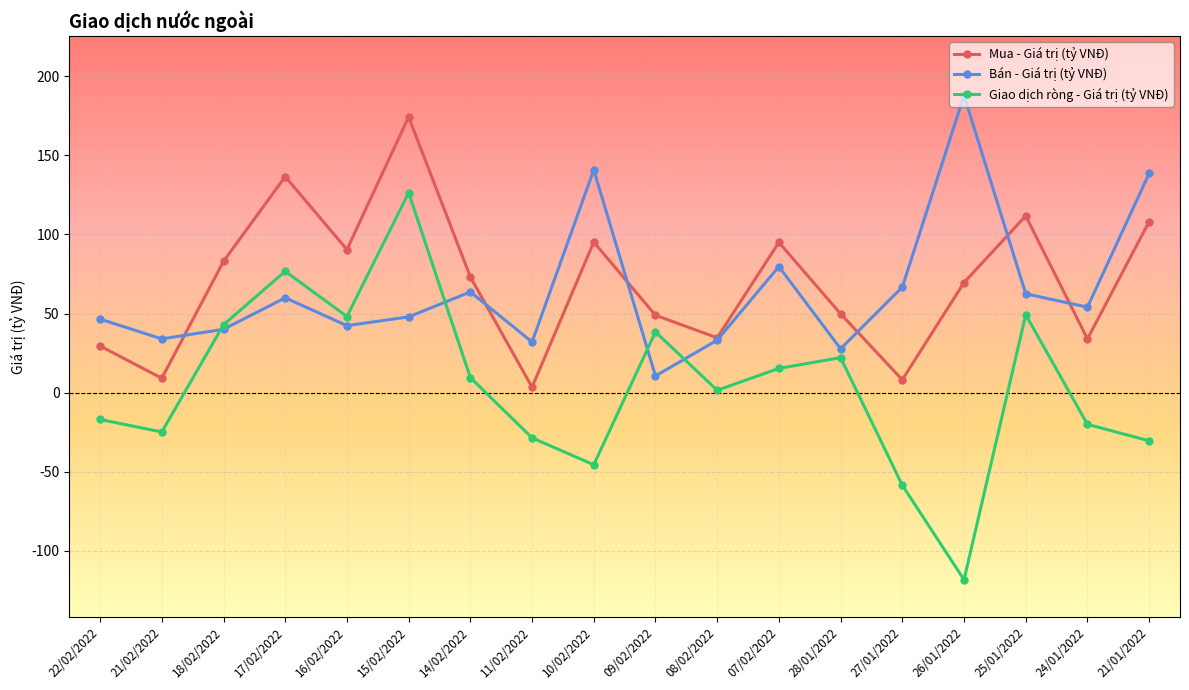

How many interior local peaks does the Bán - Giá trị (tỷ VNĐ) series have?

5